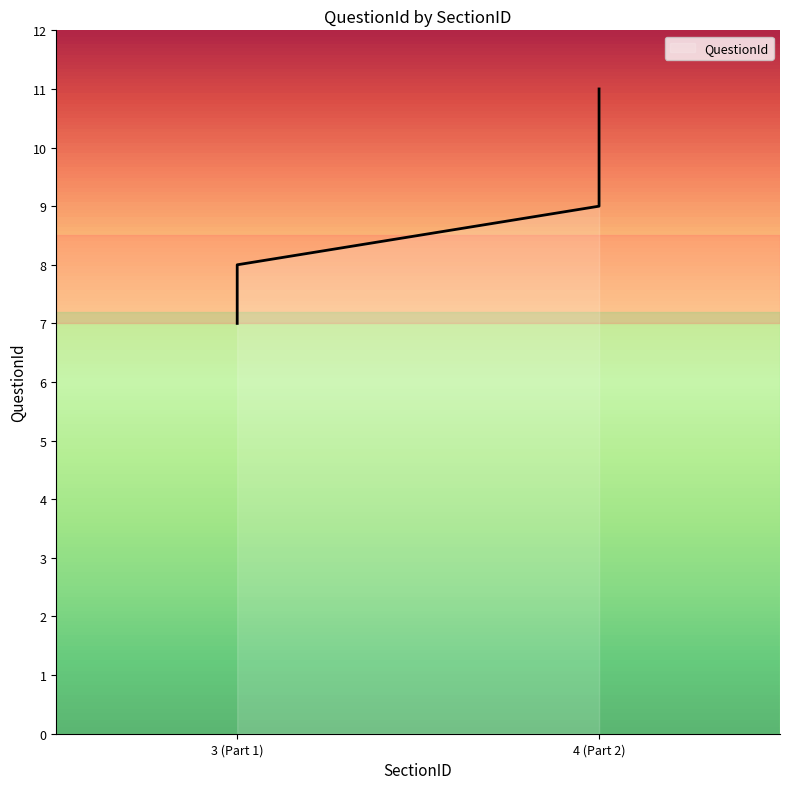

How many values are between 8 and 10?

3